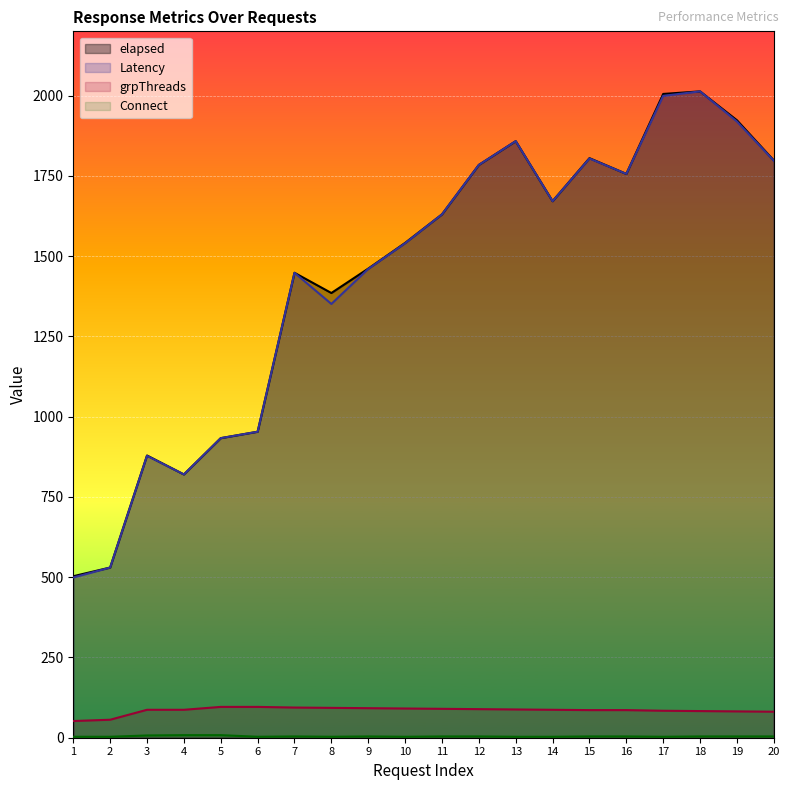

The grpThreads series shows 124 at 10. True or false?

False